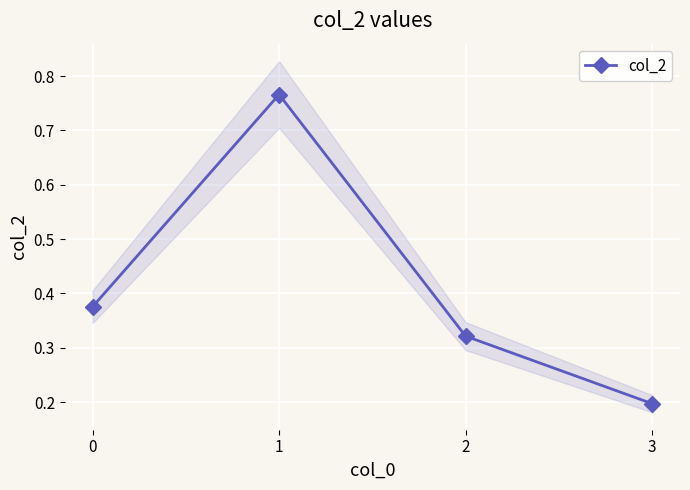

Which category has the lowest value across all series?

3